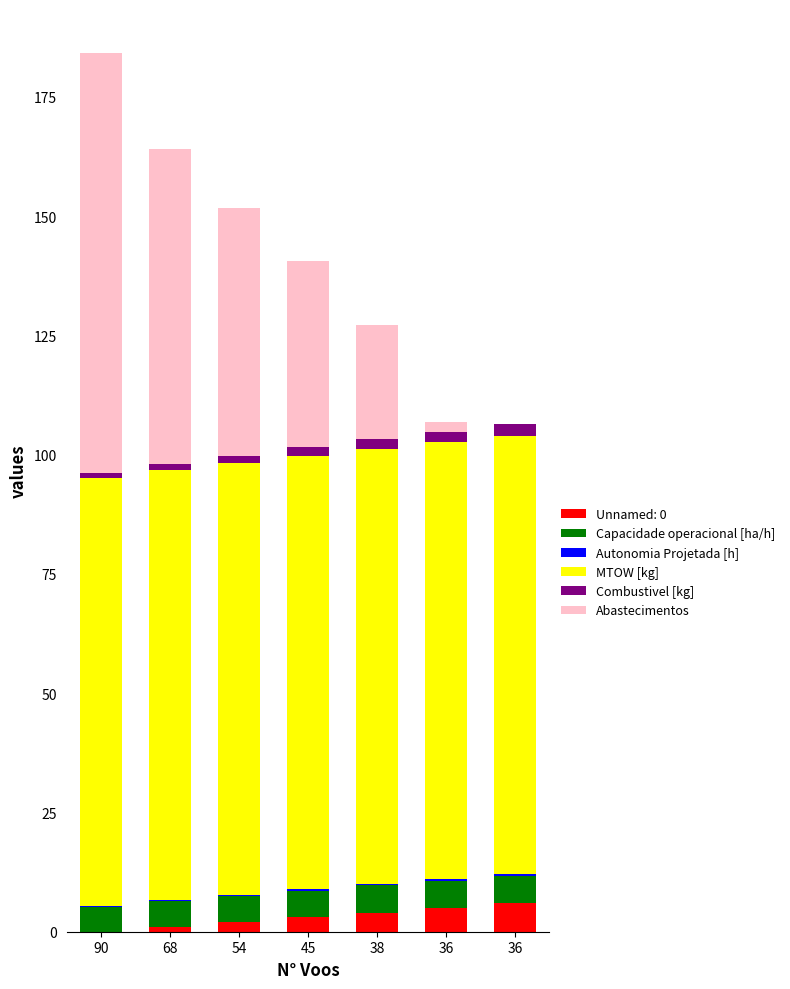

Are the bars grouped side by side (vs. stacked)?

No